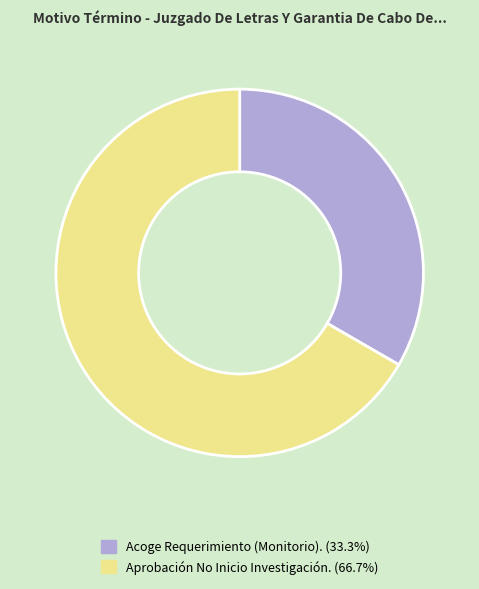

Between Acoge Requerimiento (Monitorio). and Aprobación No Inicio Investigación., which is larger?

Aprobación No Inicio Investigación.